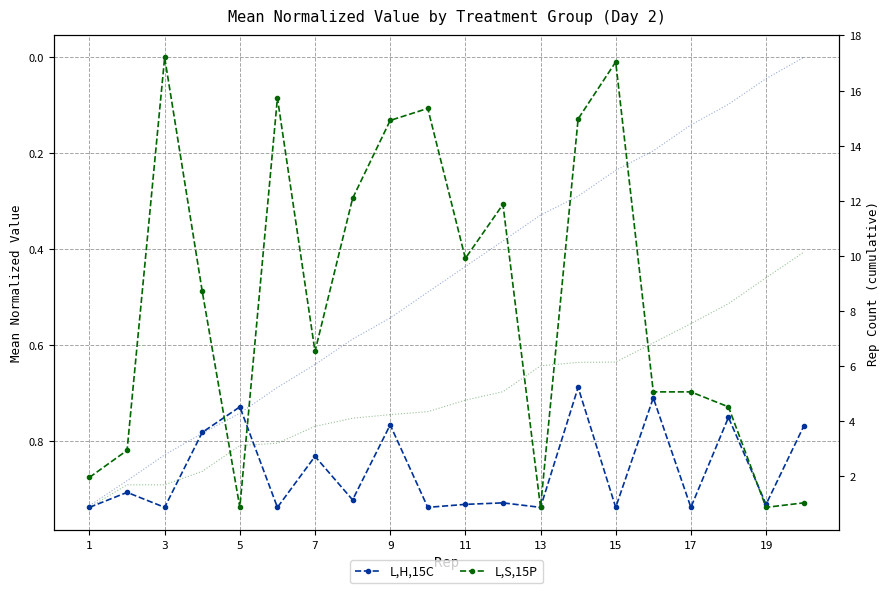

True or false: L,S,15P and L,H,15C cumsum cross at least once.

False